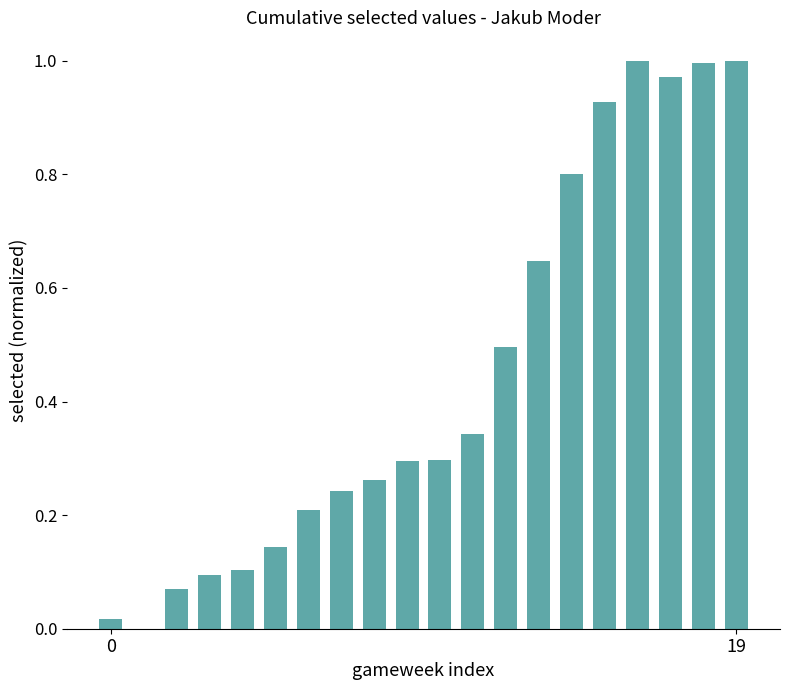

How many positive values are there?

19